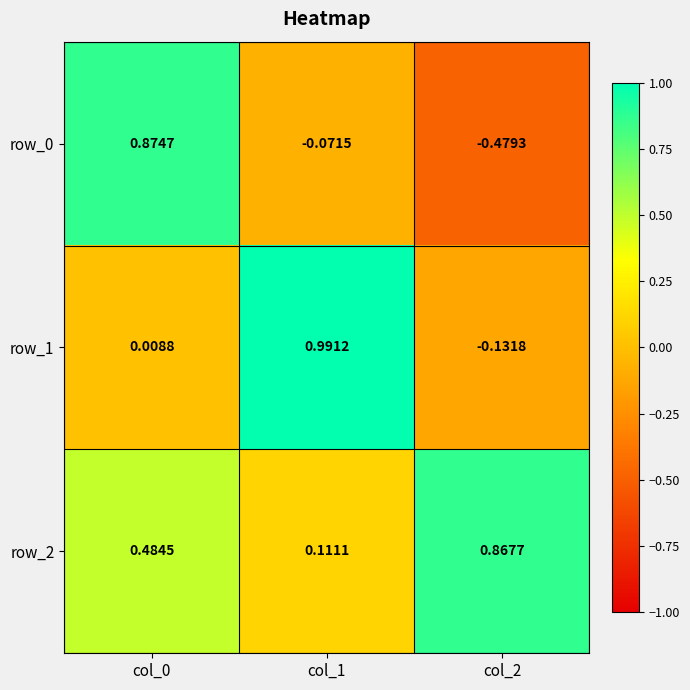

Is the value of row_0 at col_0 greater than the value of row_2 at col_2?

Yes